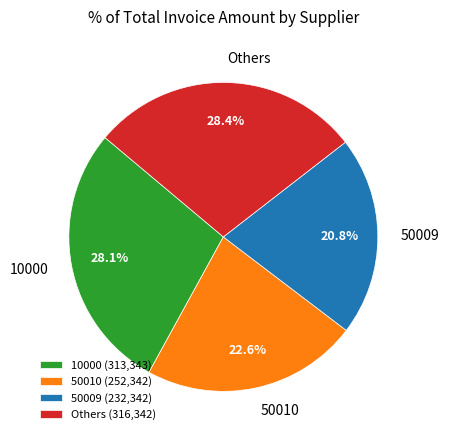

Between 50009 and 50010, which is larger?

50010